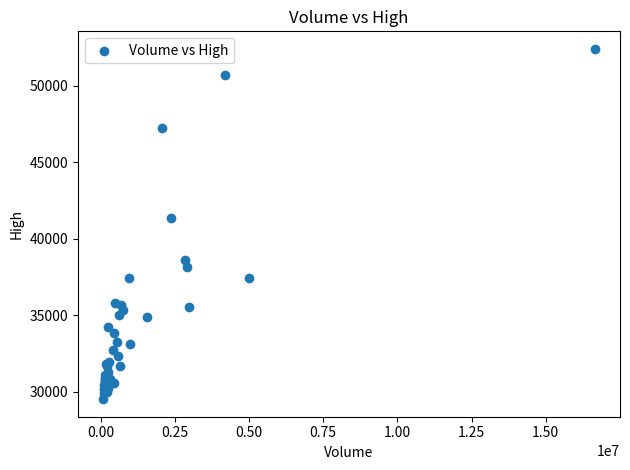

What Y value in the scatter plot is closest to 40950?

41350